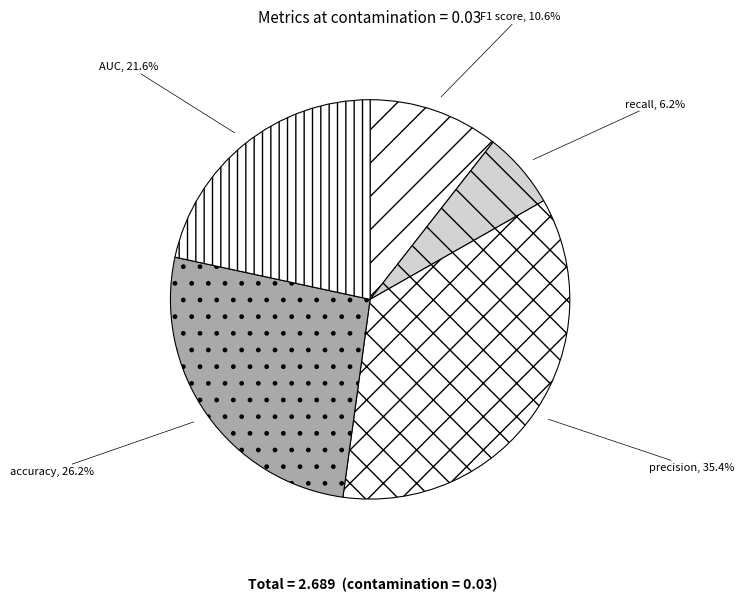

To the nearest percent, what is the combined percentage of AUC and precision?

57%